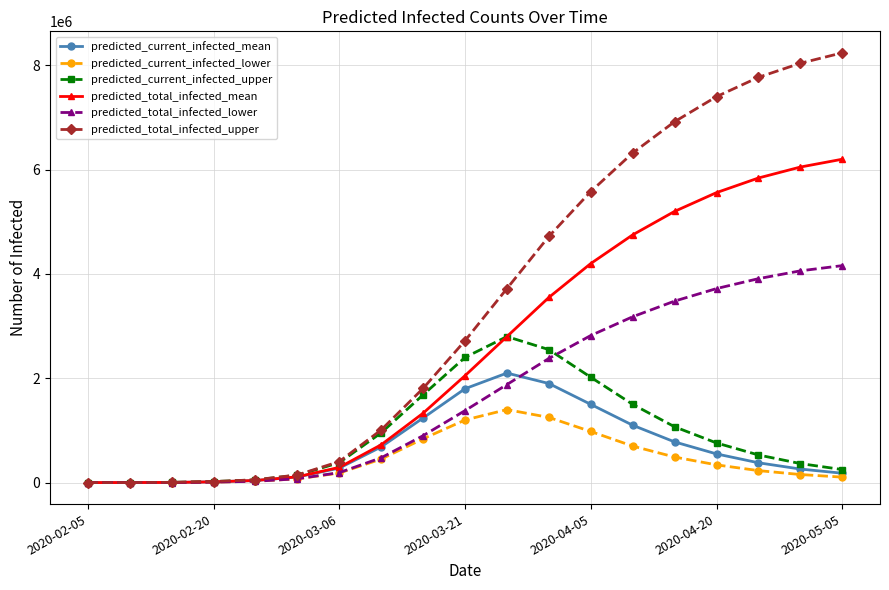

List the series in order of their peak value, highest first.

predicted_total_infected_upper, predicted_total_infected_mean, predicted_total_infected_lower, predicted_current_infected_upper, predicted_current_infected_mean, predicted_current_infected_lower